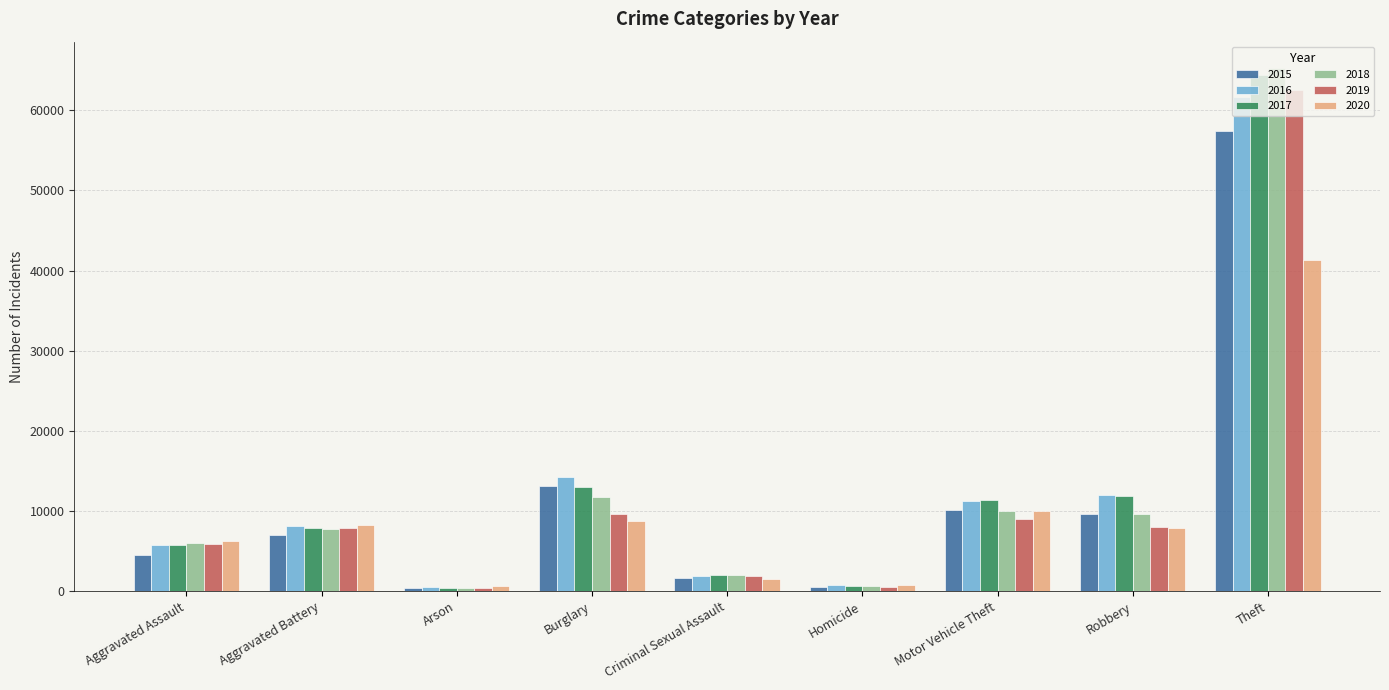

Which series has the largest range (max minus min)?

2018